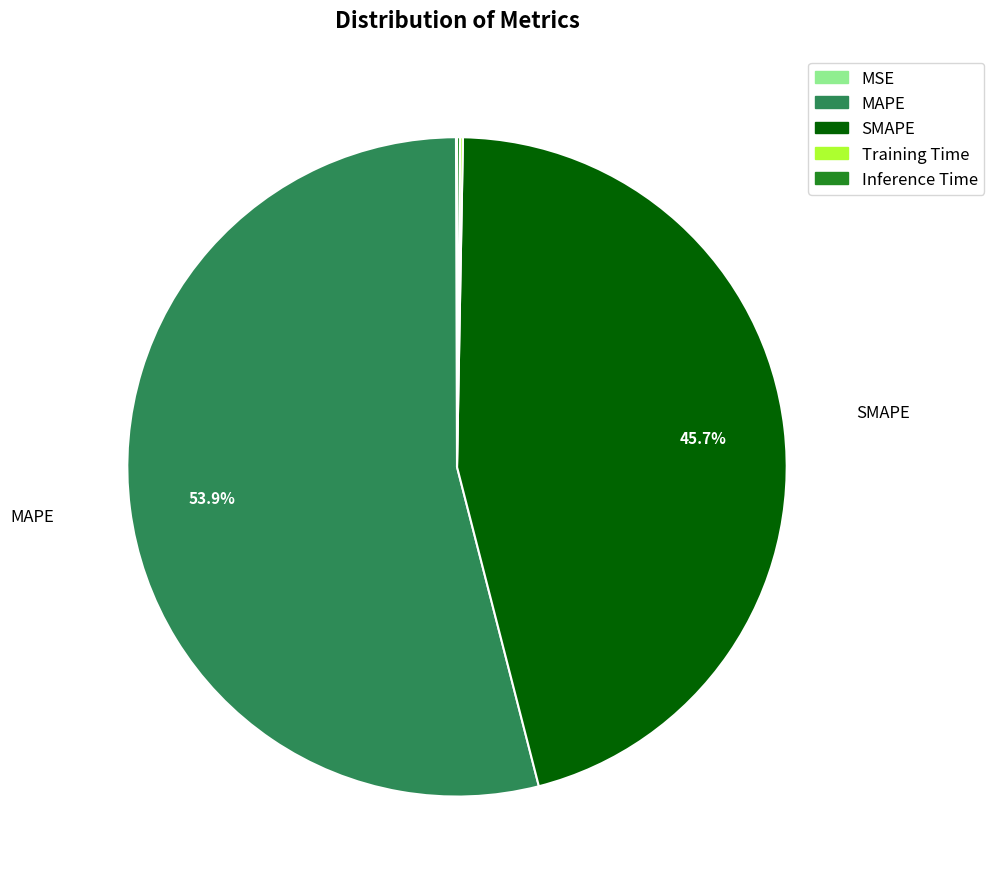

Which category has the biggest portion of the pie?

MAPE